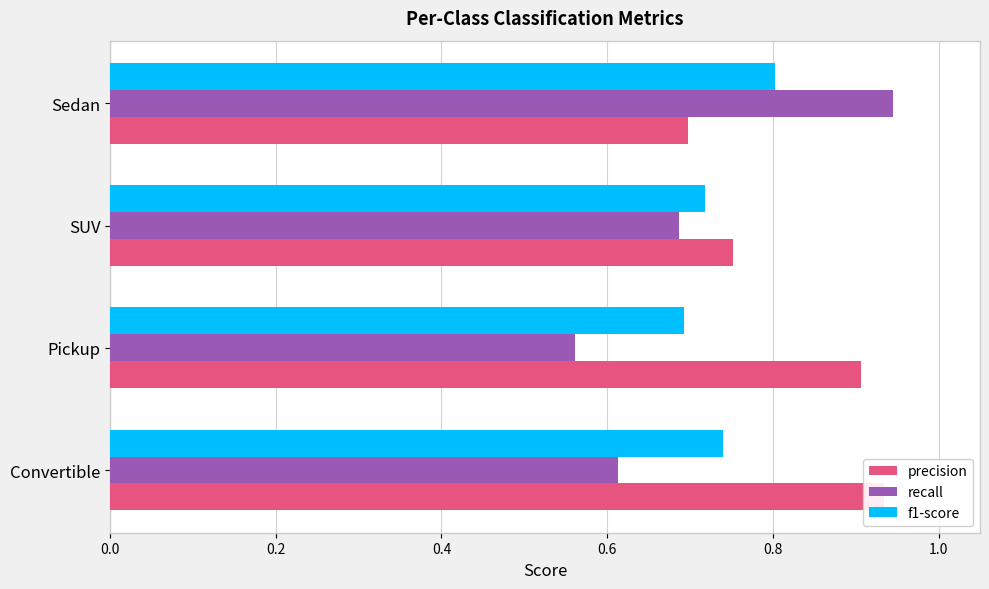

What are all the series names shown in the legend?

precision, recall, f1-score